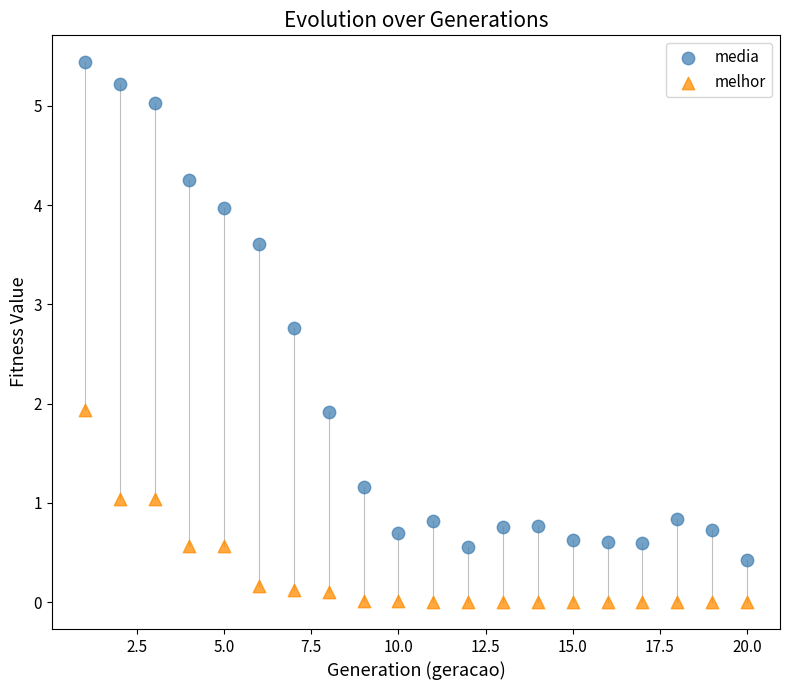

Which series has the widest spread of Y values?

media